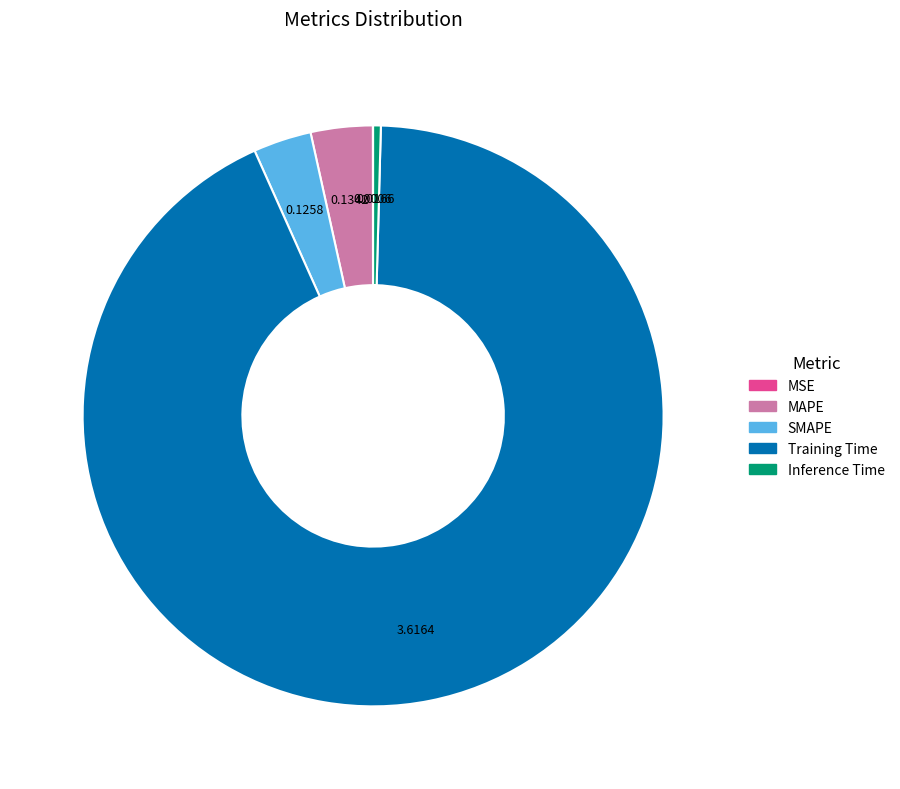

Does MAPE account for over 50% of the chart?

No